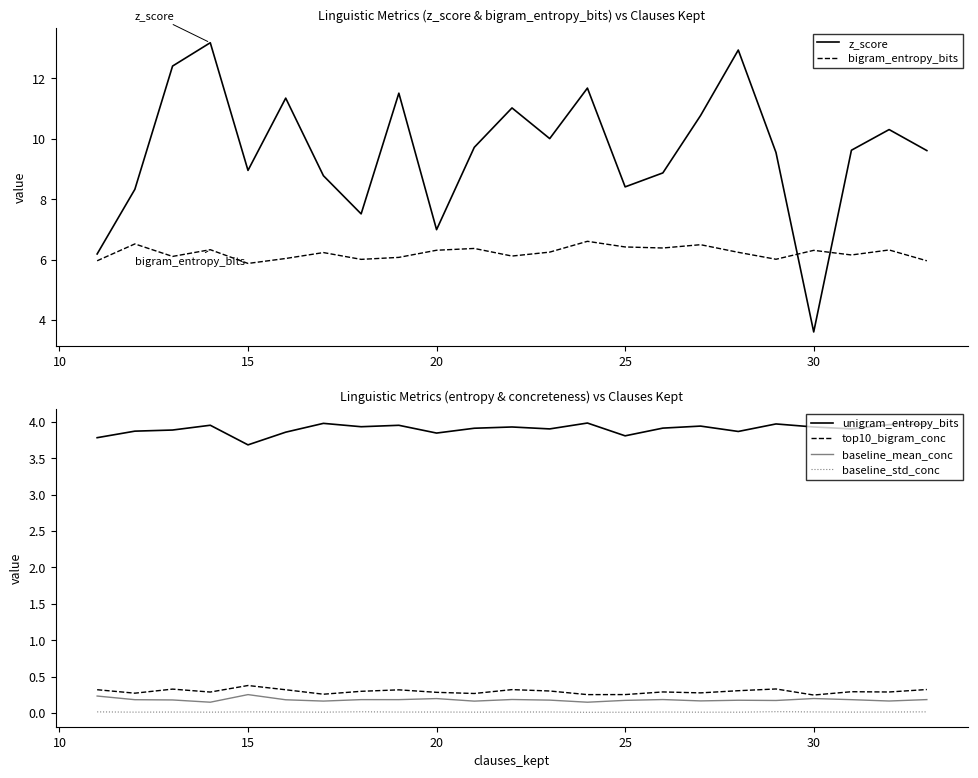

True or false: baseline_mean_conc and baseline_std_conc intersect in this chart.

False